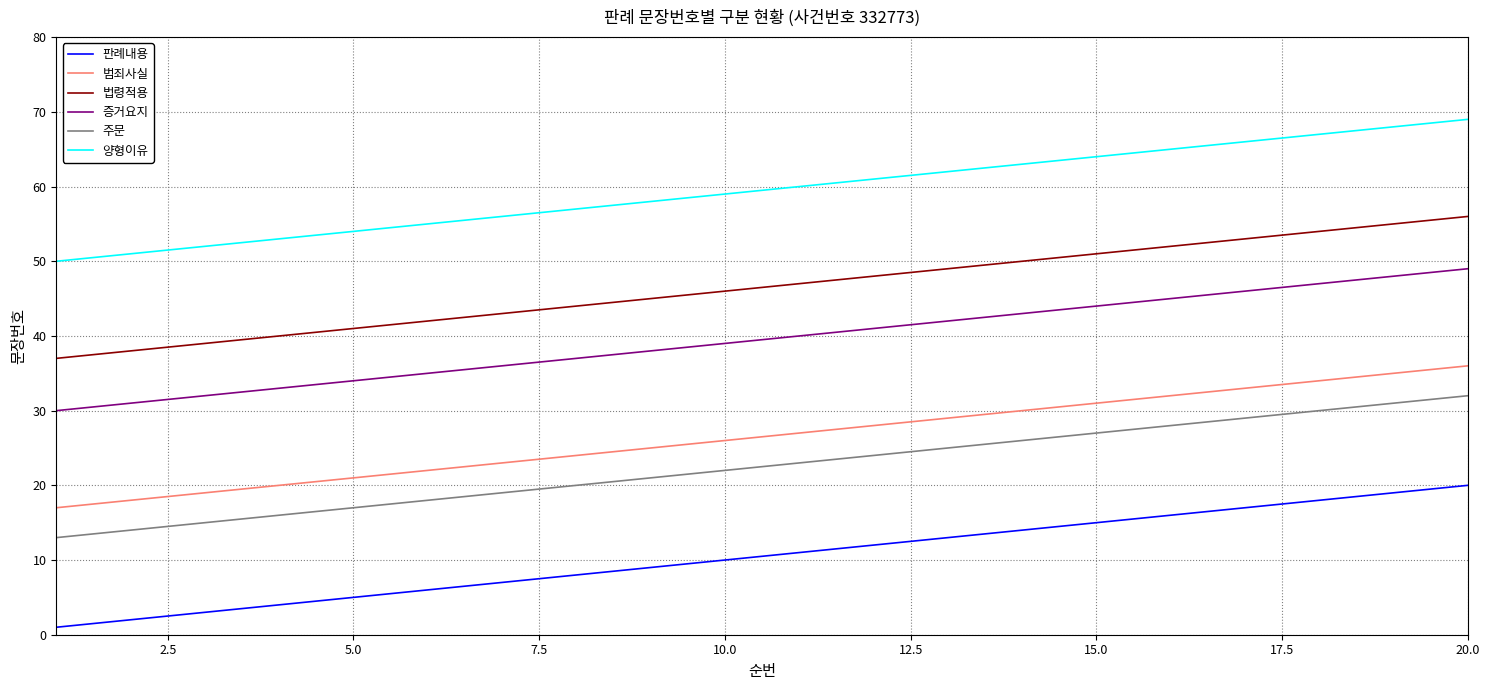

List the series in order of their peak value, highest first.

양형이유, 법령적용, 증거요지, 범죄사실, 주문, 판례내용